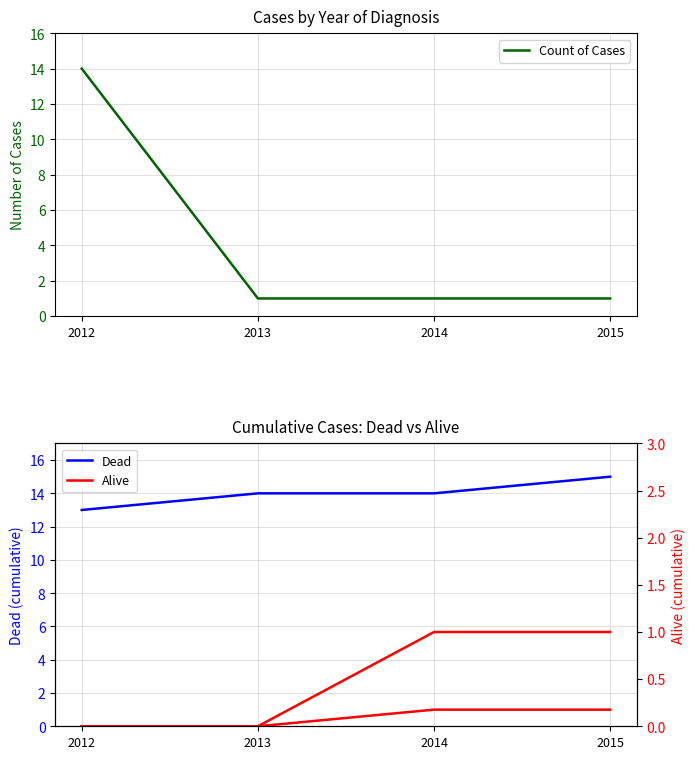

How many Count of Cases values are between 1 and 14?

4